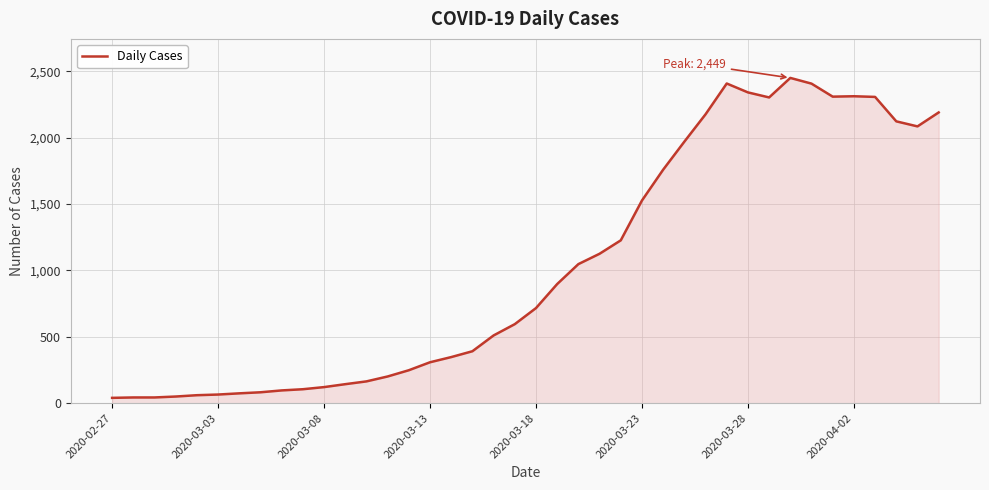

What is the difference between the maximum and minimum values?

2409